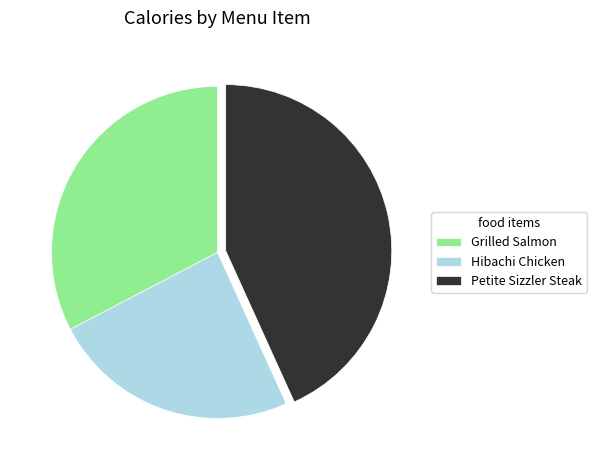

Is it true that Hibachi Chicken is 30% of the pie?

False